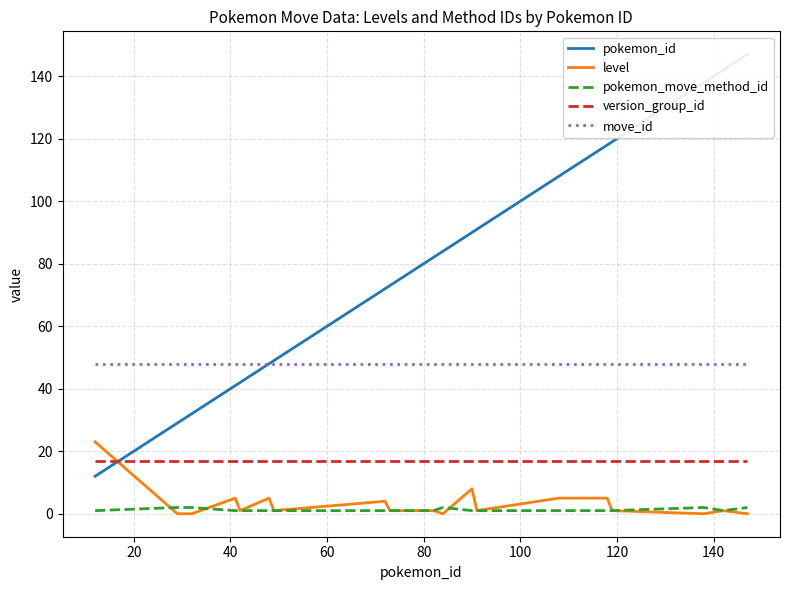

What is the highest value of the version_group_id series?

17